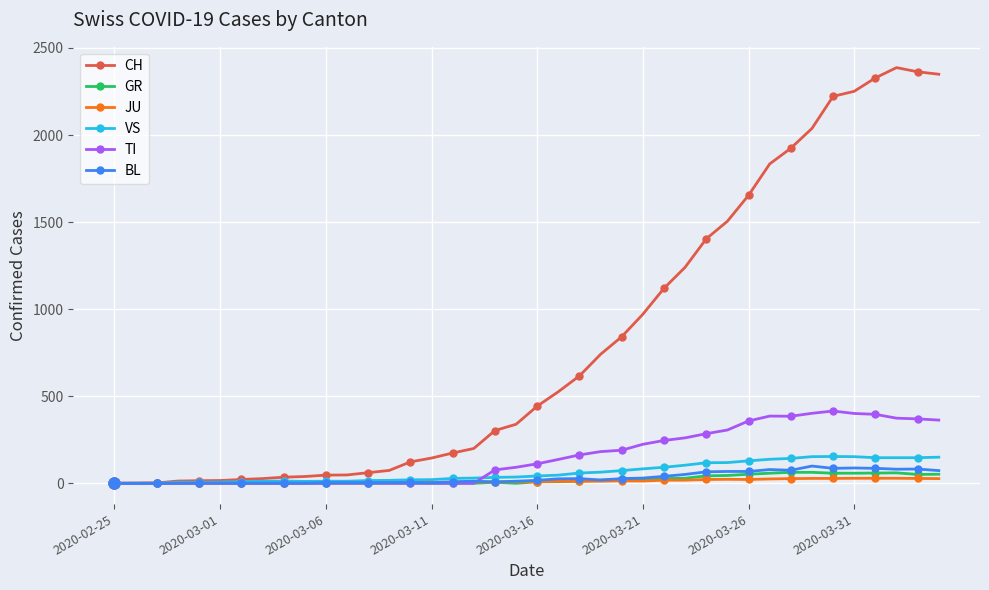

Which series has the largest total across all categories?

CH